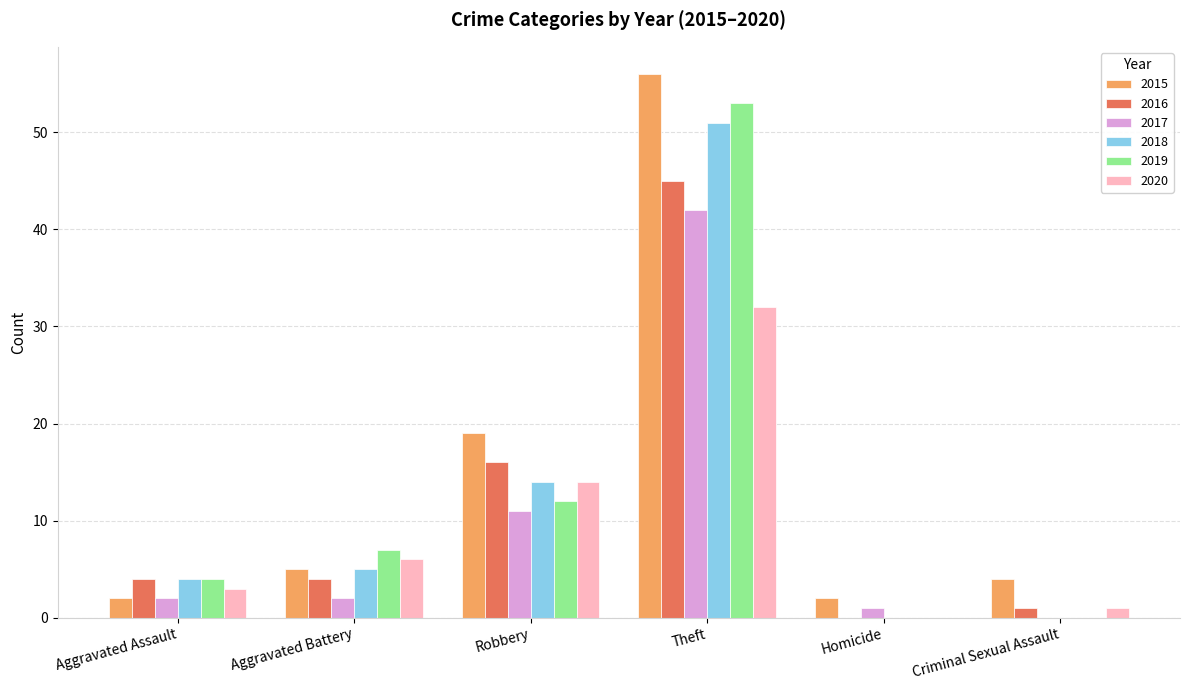

What is the maximum value shown in the chart?

56